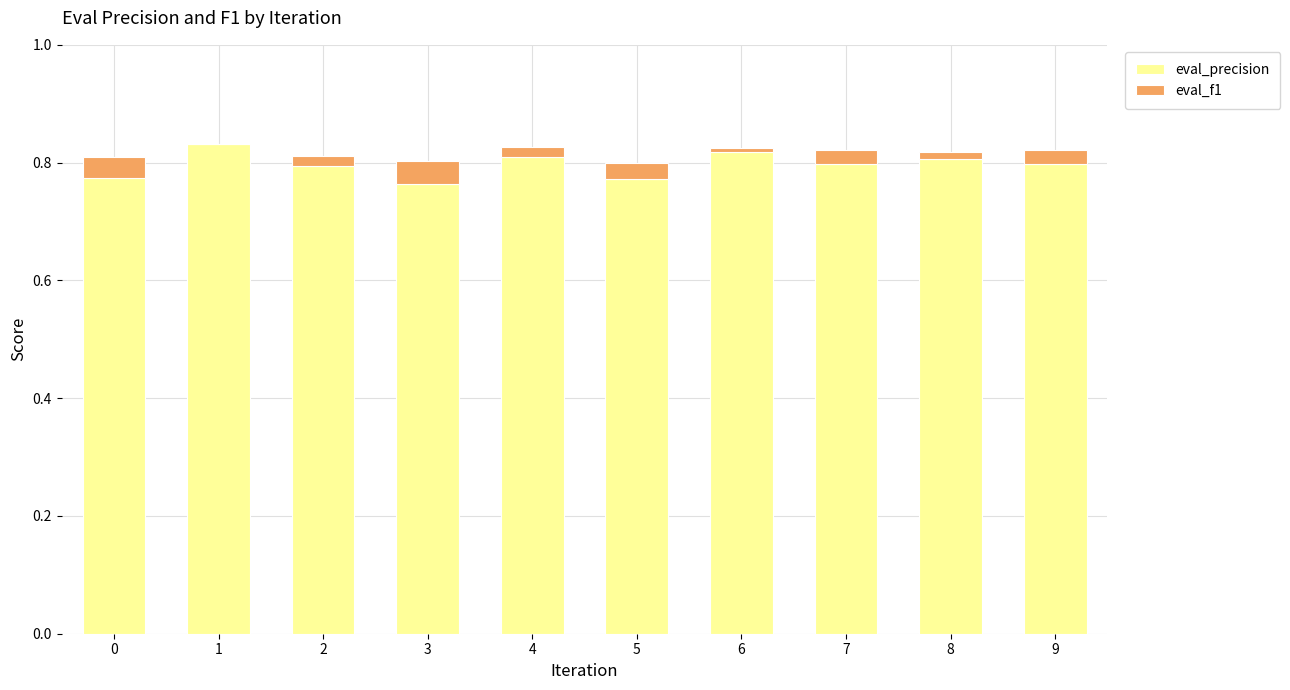

The value of eval_precision at 6 is 0.2. True or false?

False